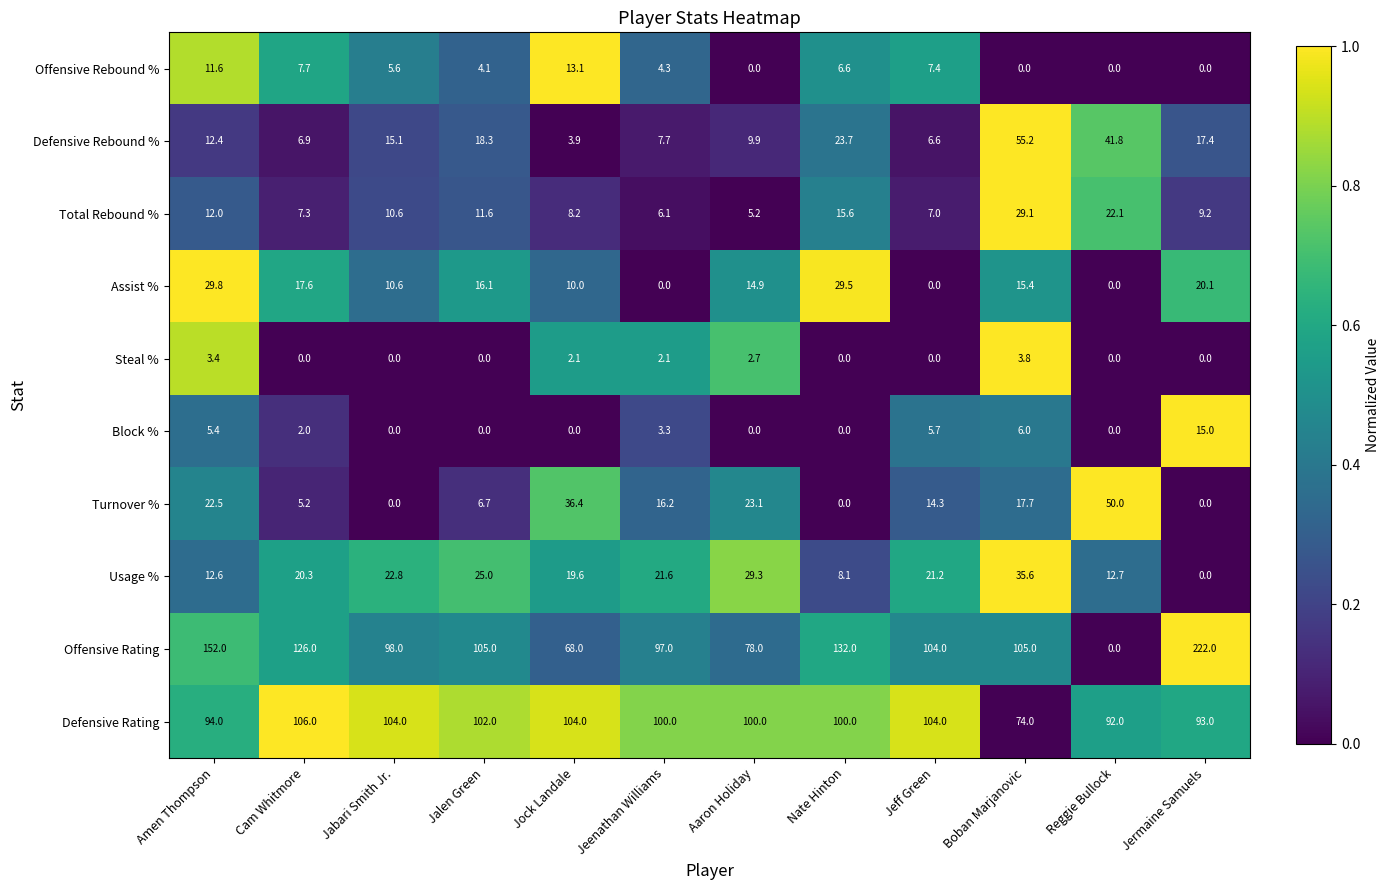

List the labels in order of Usage % value, largest first.

Boban Marjanovic, Aaron Holiday, Jalen Green, Jabari Smith Jr., Jeenathan Williams, Jeff Green, Cam Whitmore, Jock Landale, Reggie Bullock, Amen Thompson, Nate Hinton, Jermaine Samuels